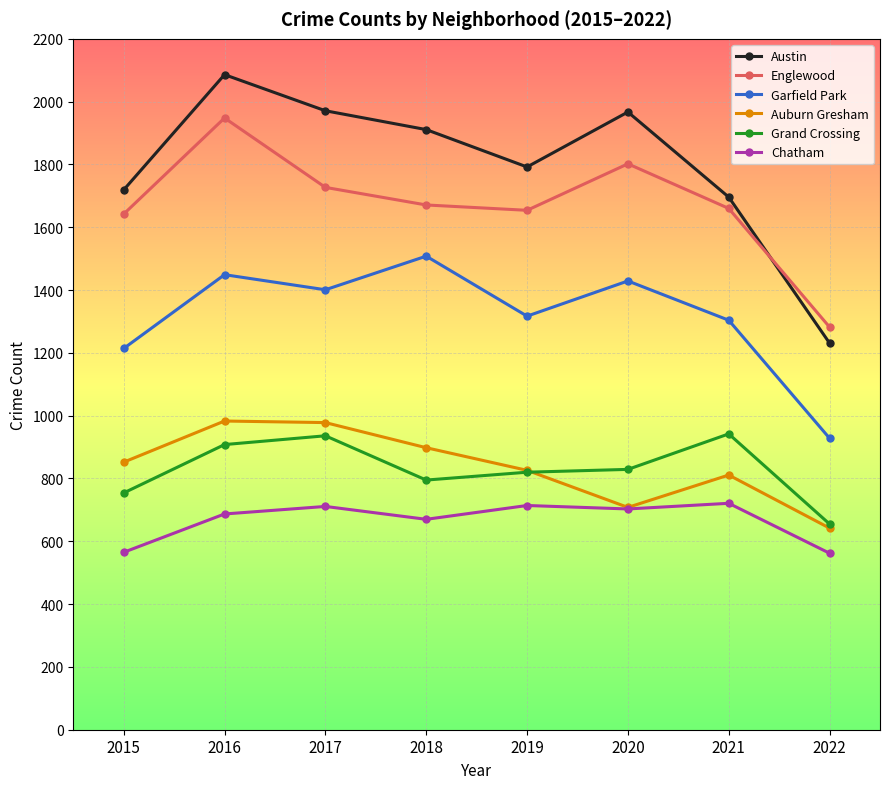

The Auburn Gresham series shows 1281 at 2019. True or false?

False